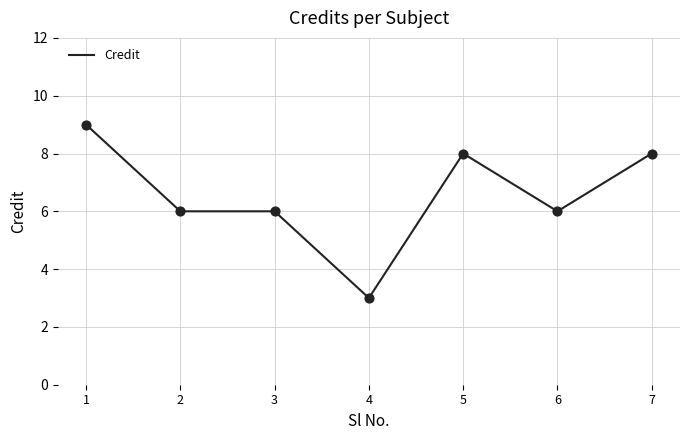

What is the change in value from 2 to 7?

+2